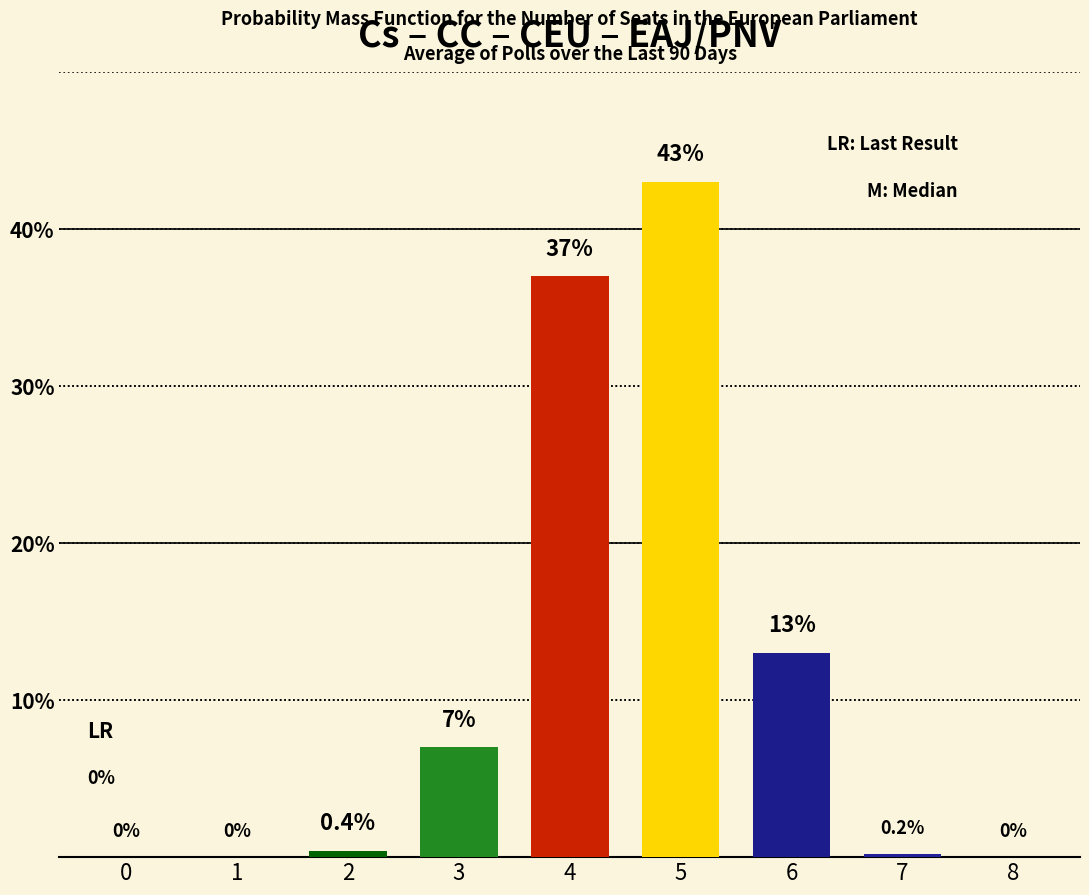

Count the number of categories in the chart.

9